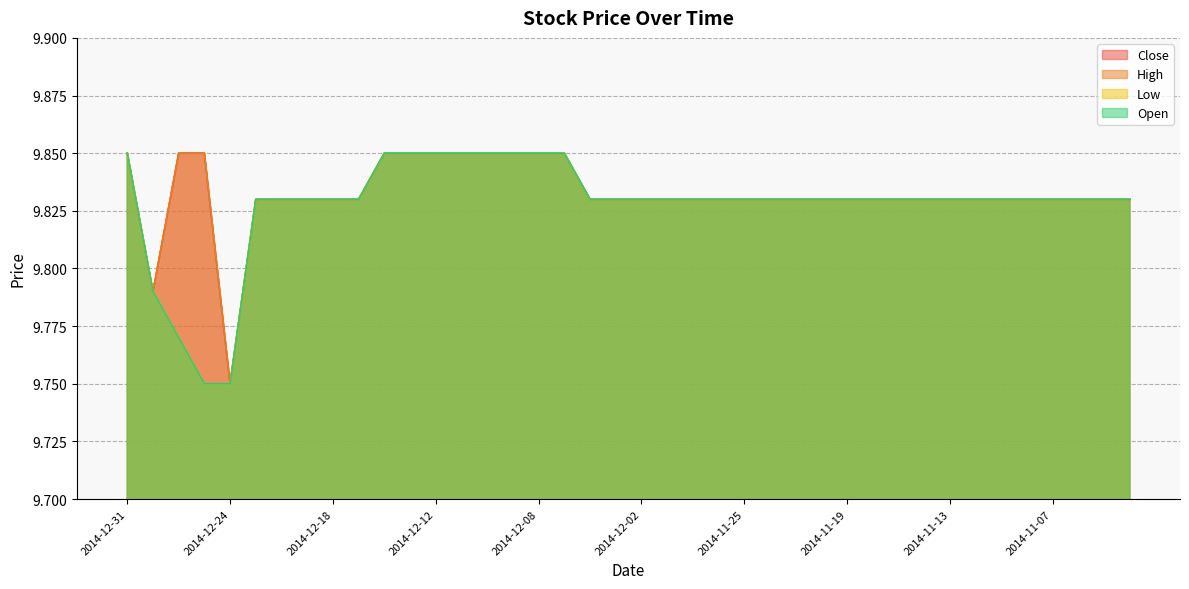

True or false: Open has a value of 17.5 at 2014-11-07.

False